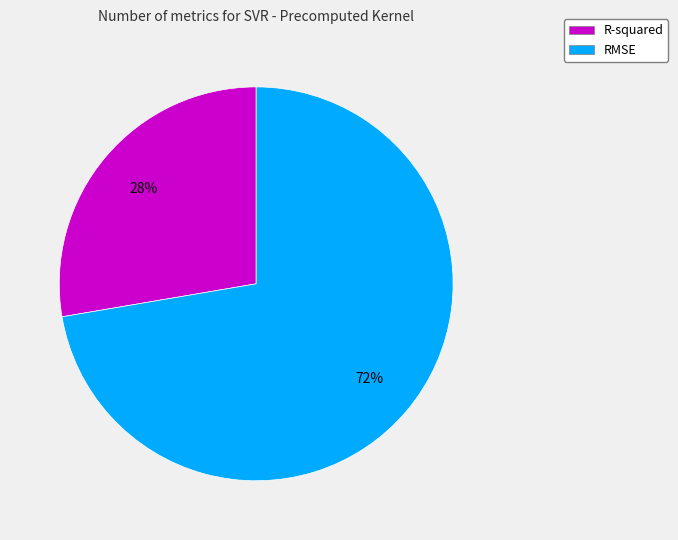

To the nearest percent, what is the average slice percentage?

50%